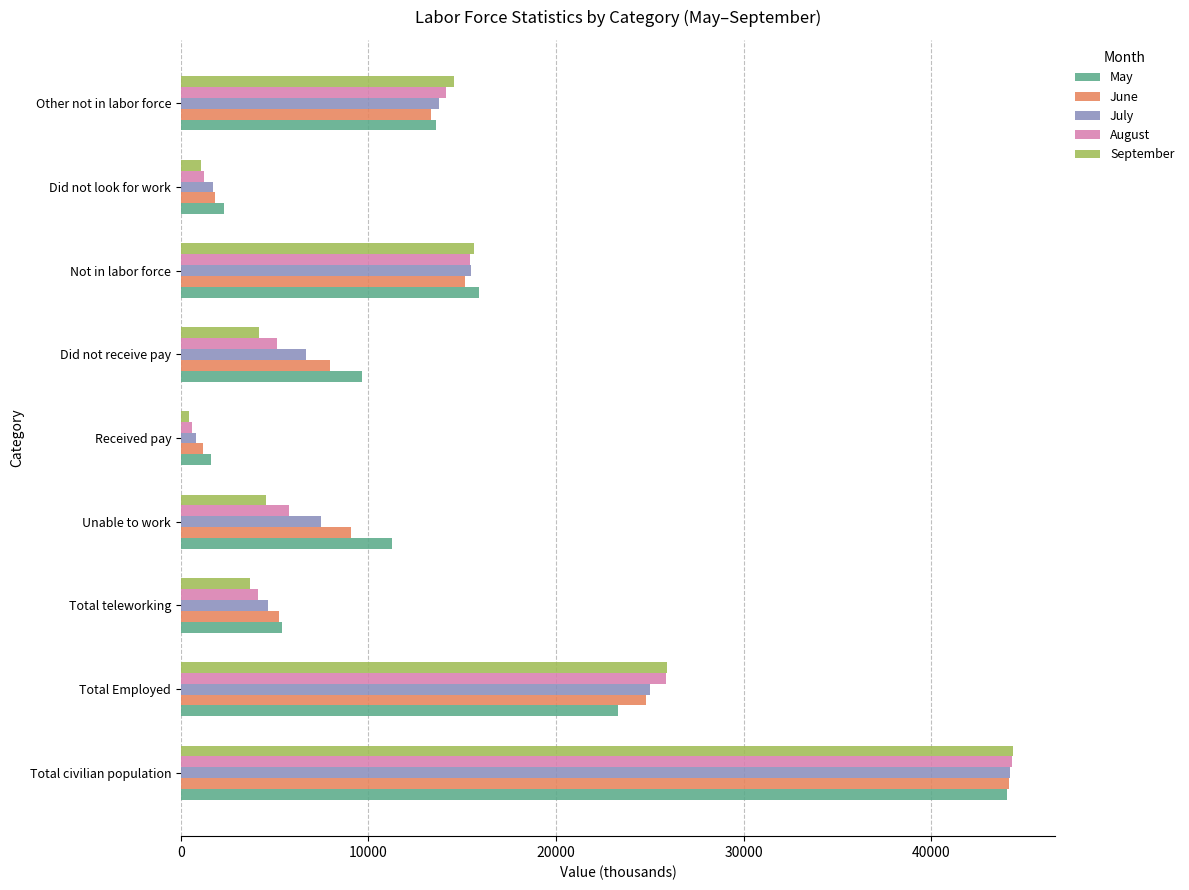

What is the difference between the second highest and second lowest values in the September series?

24826